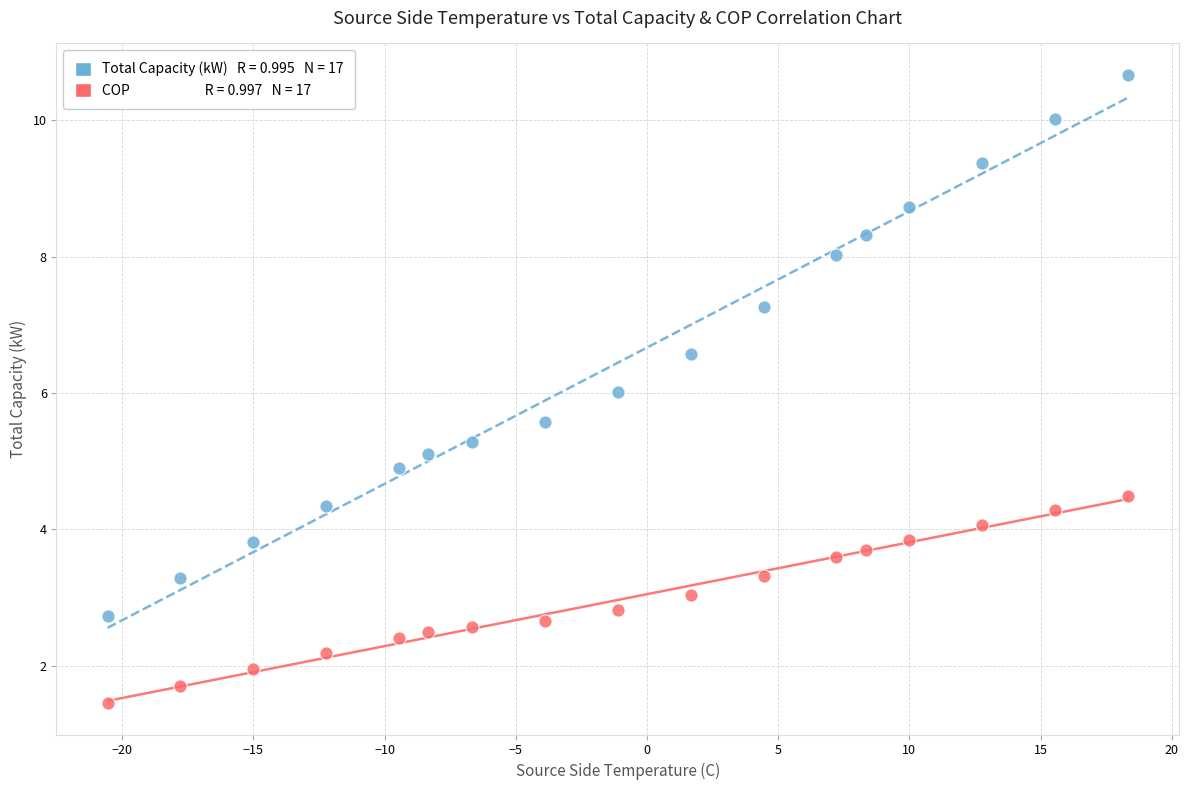

Across all data points, what is the range of X values (max minus min)?

38.9